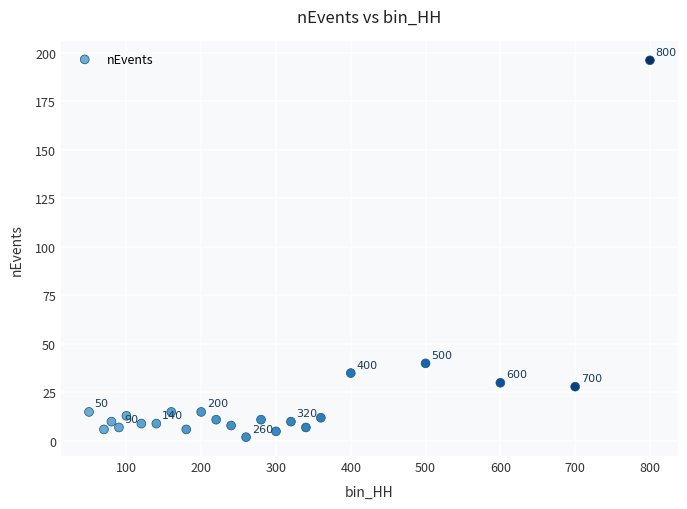

What Y value in the scatter plot is closest to 99?

40